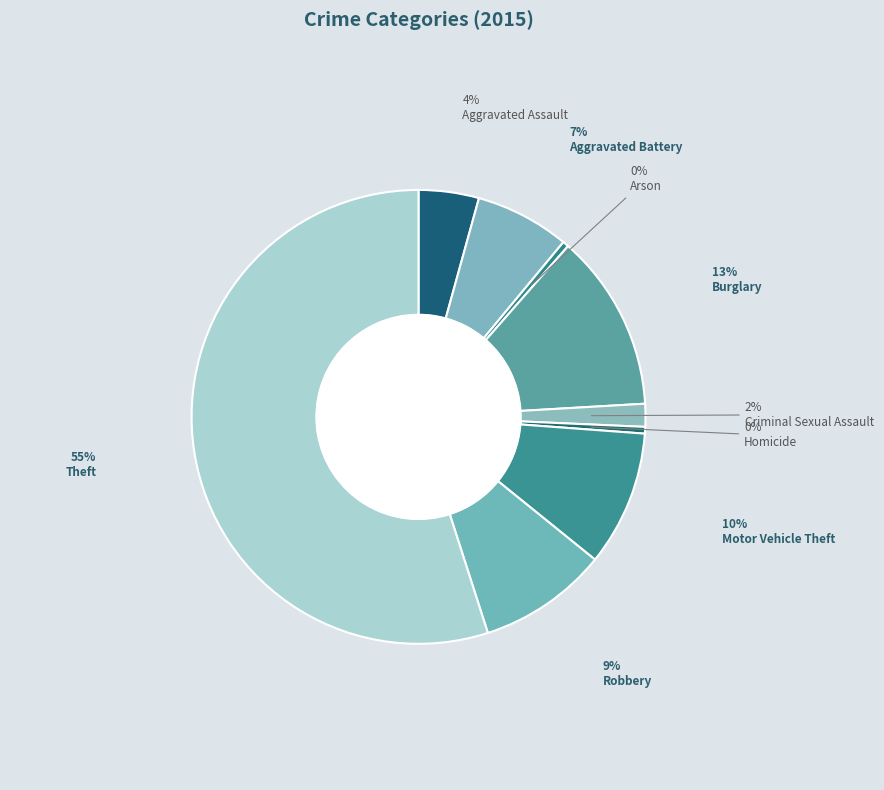

Is Theft the majority of the pie?

Yes